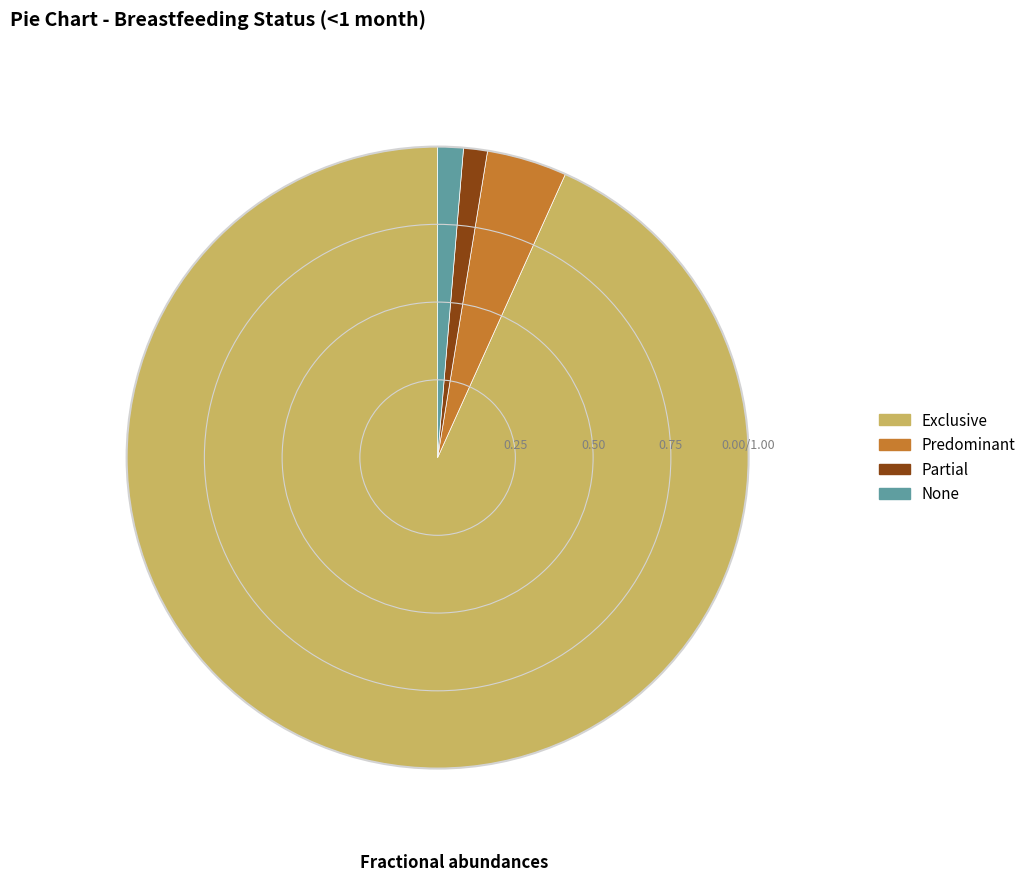

Combined, do Partial and Exclusive account for over 50%?

Yes